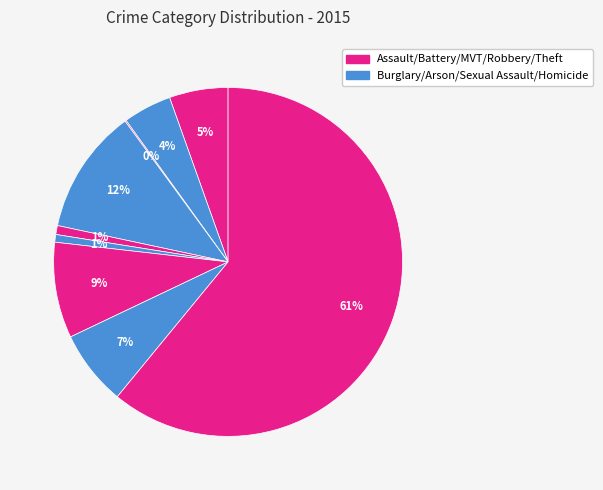

Which category has the biggest portion of the pie?

Theft